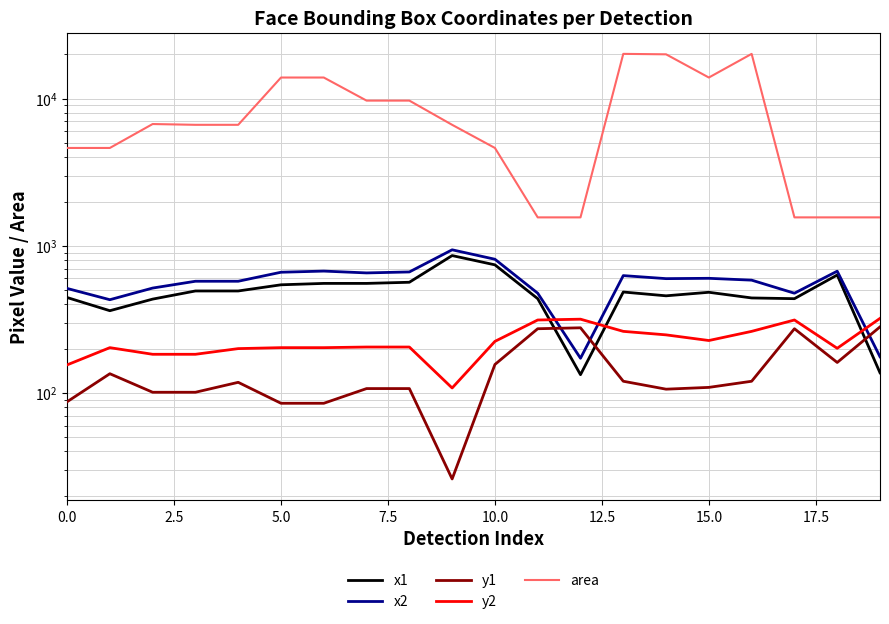

How many times do y1 and x1 cross each other?

3